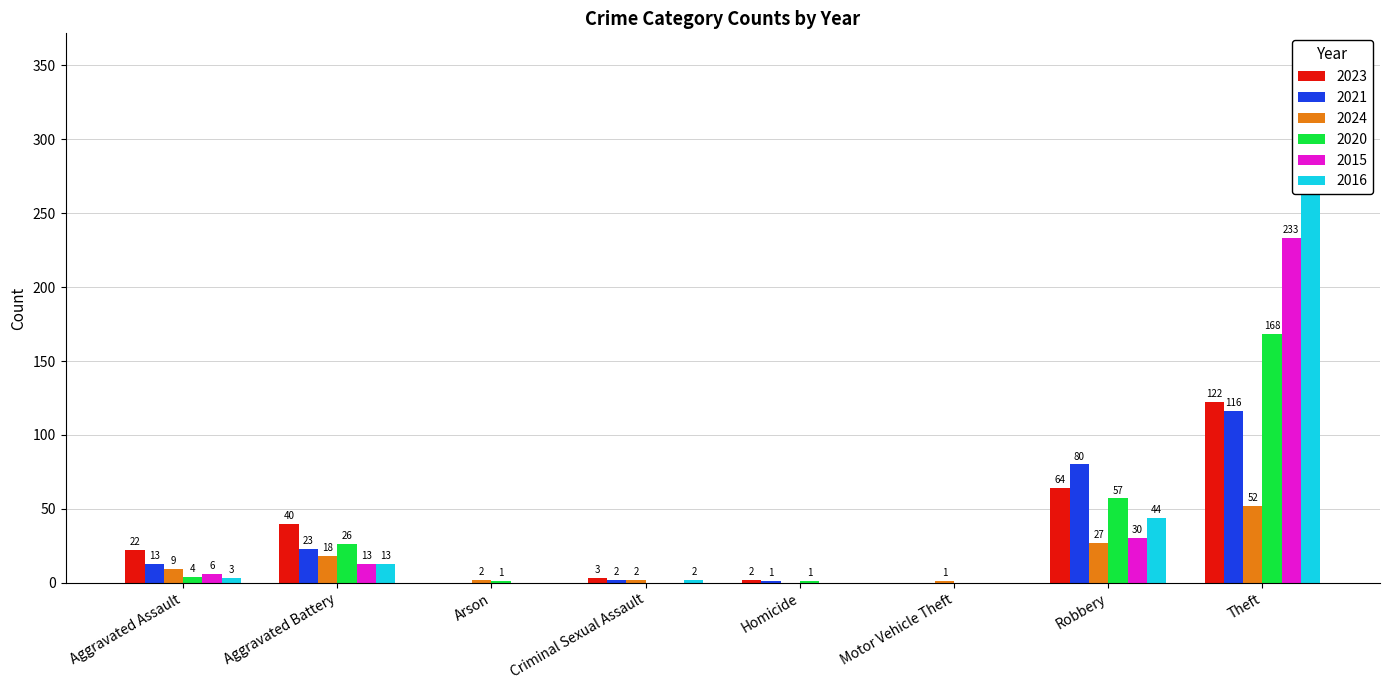

Rank the series at Robbery from highest to lowest value.

2021, 2023, 2020, 2016, 2015, 2024